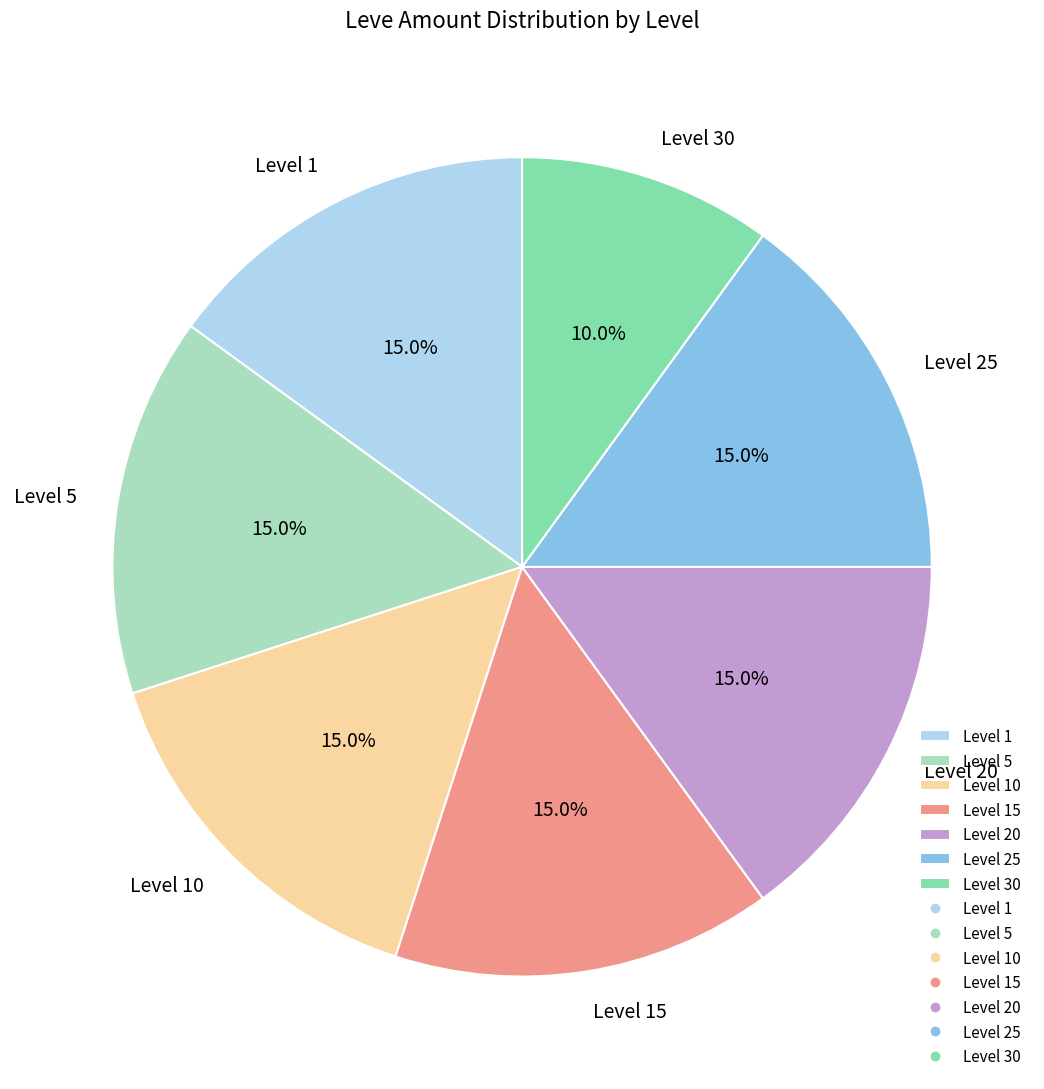

Between Level 30 and Level 10, which is larger?

Level 10